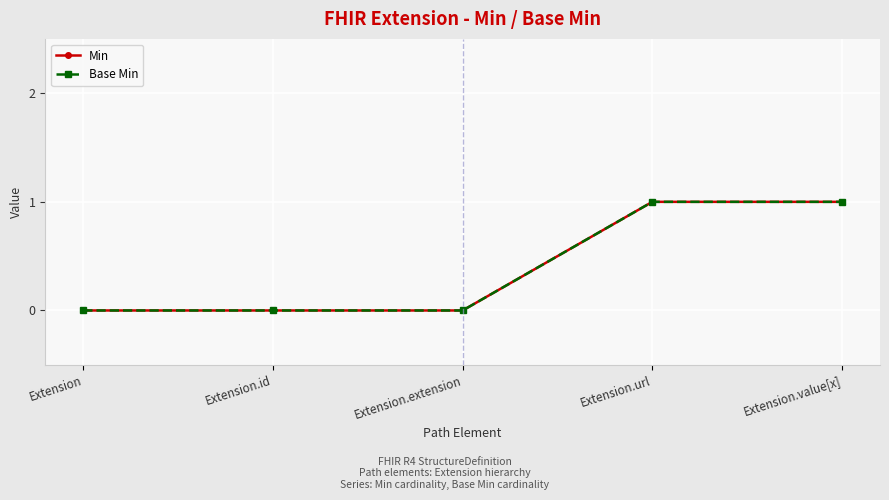

At Extension.value[x], list the series in order from largest to smallest.

Min, Base Min